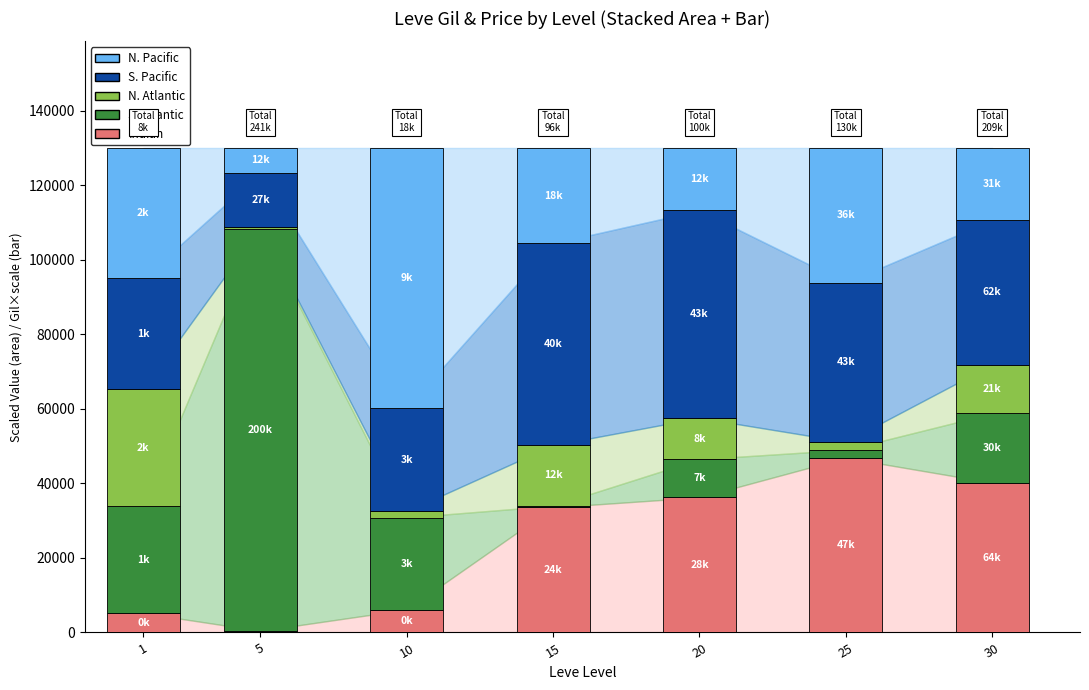

What is the total value across all series at 20?

130000.0